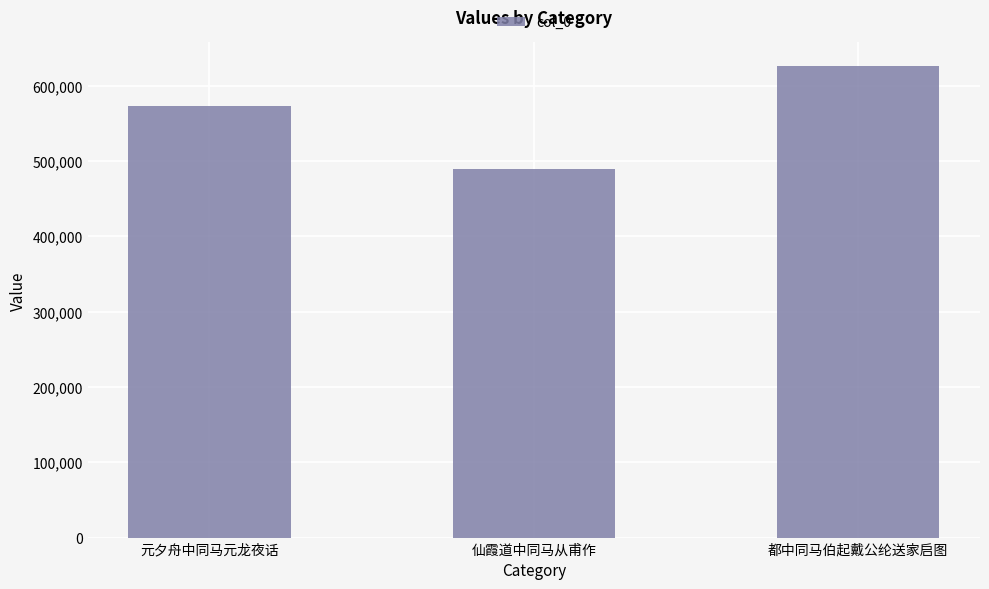

The value at 仙霞道中同马从甫作 is 488727. True or false?

True